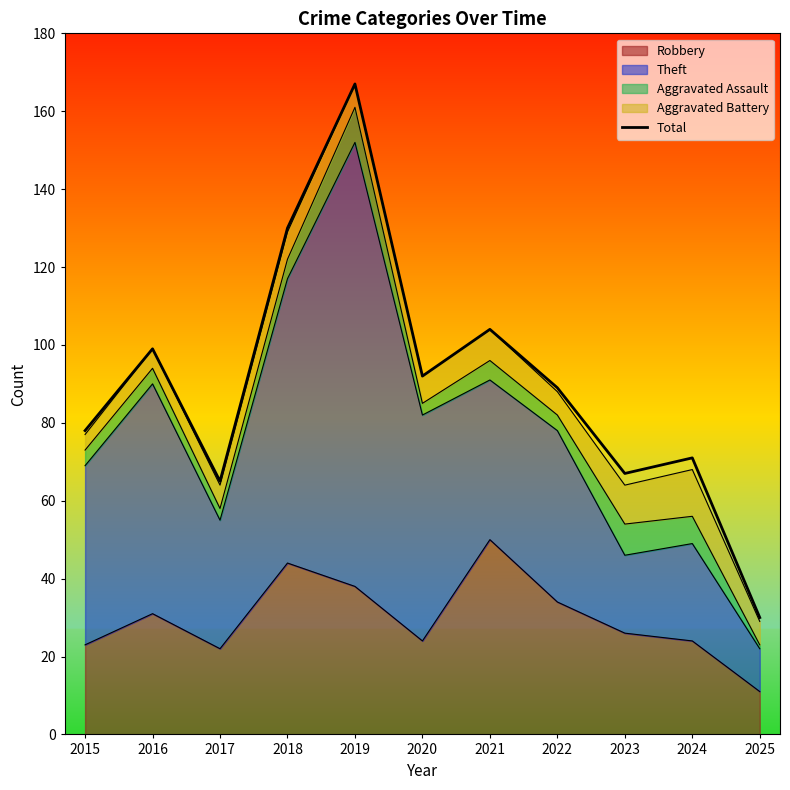

List the labels in order of value, smallest first.

2025, 2017, 2023, 2024, 2015, 2022, 2020, 2016, 2021, 2018, 2019